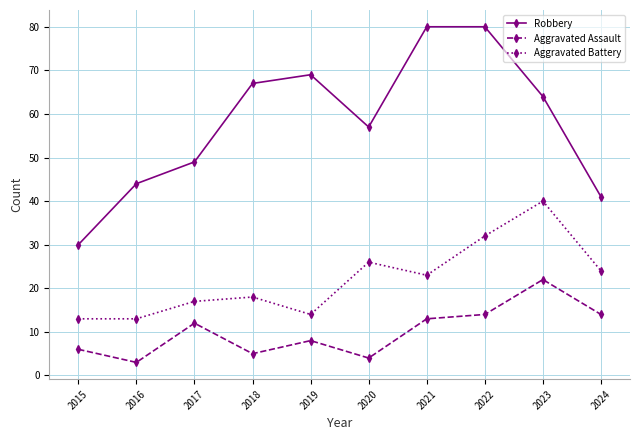

How many distinct data groups are displayed?

3